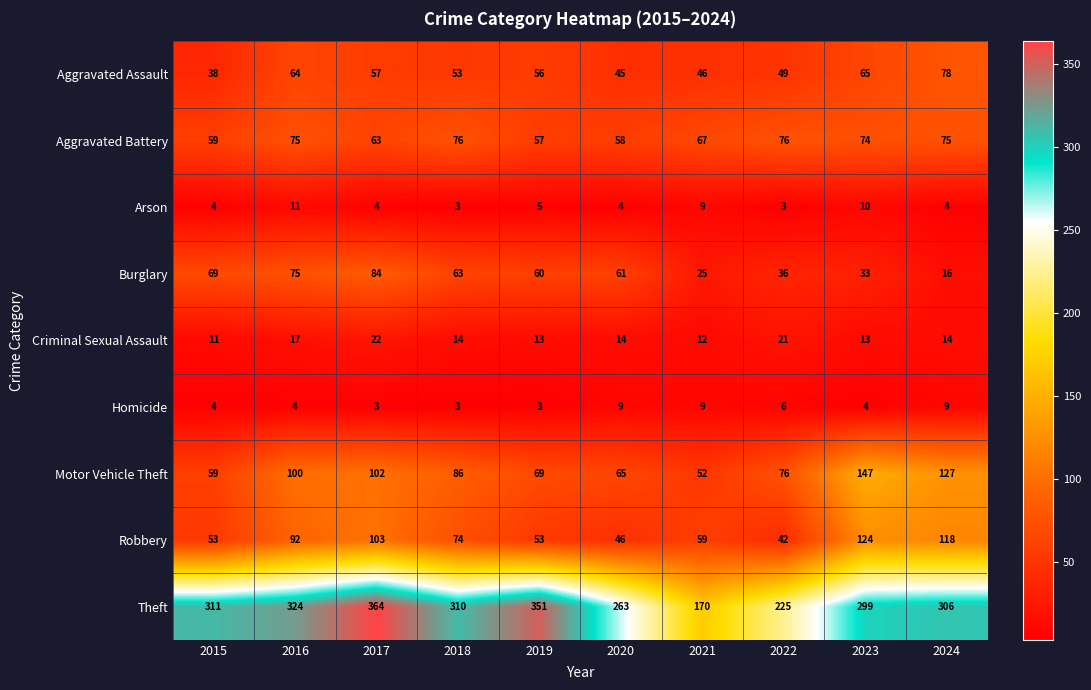

The Robbery series shows 53 at 2019. True or false?

True